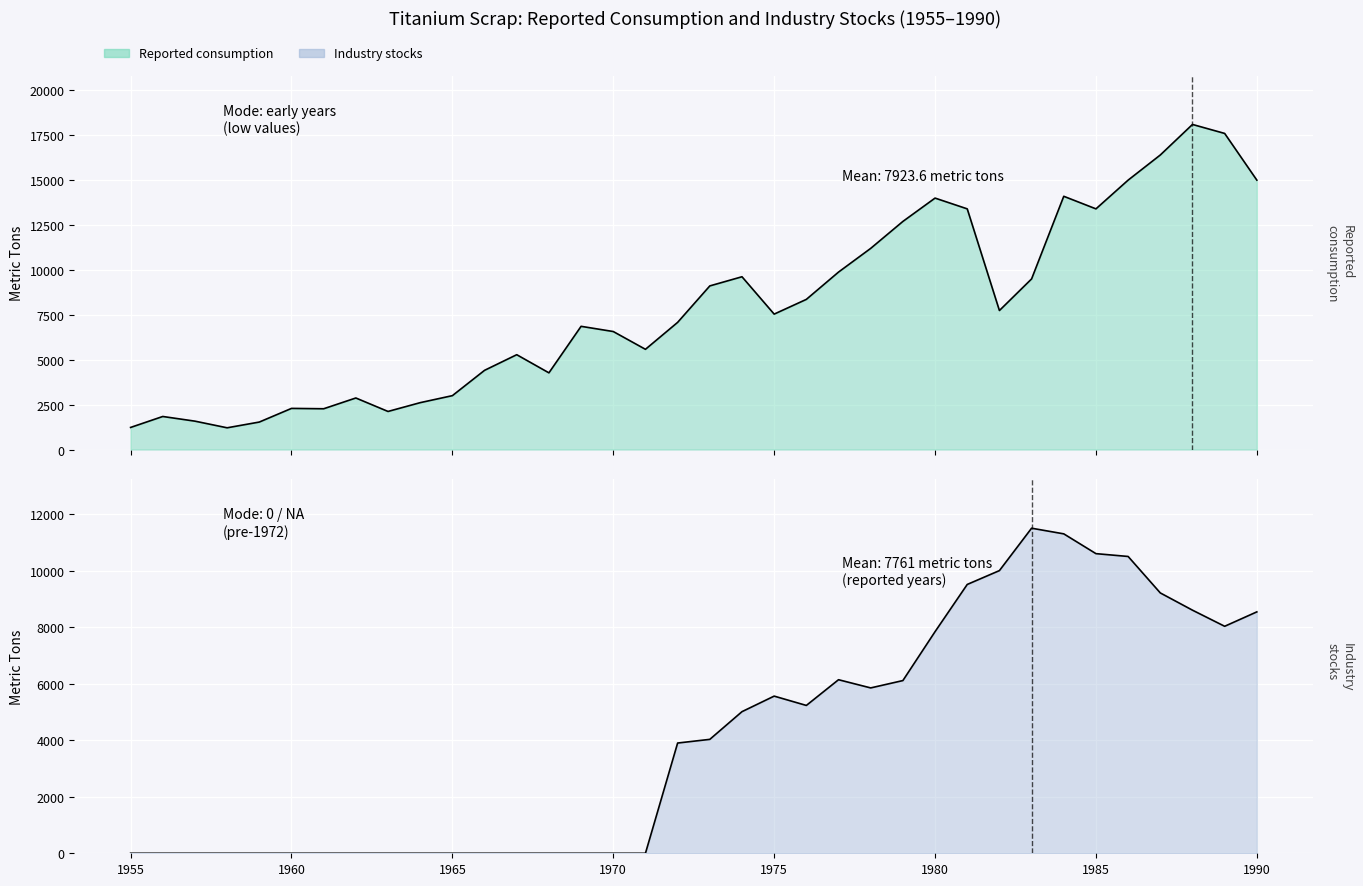

How many times do Reported consumption and Industry stocks cross each other?

2